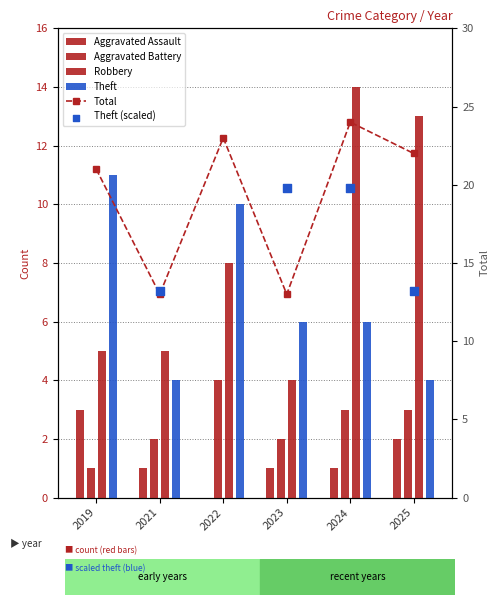

Is the value of Aggravated Assault at 2022 greater than the value of Theft at 2019?

No